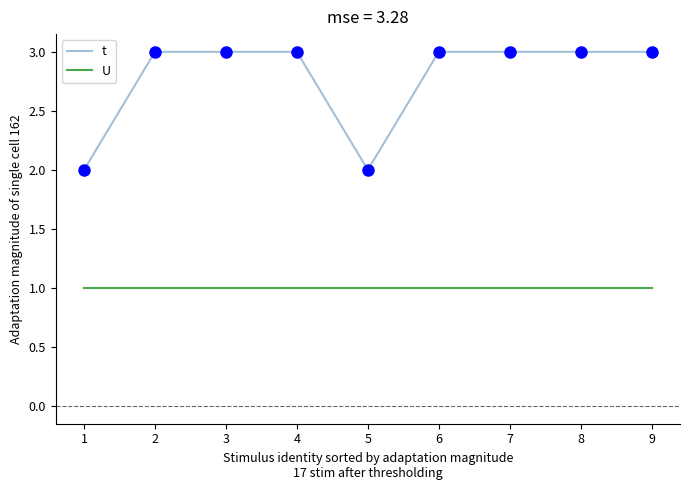

Reading left to right, what are all the values shown in this chart?

t: 2	3	3	3	2	3	3	3	3
U: 1	1	1	1	1	1	1	1	1